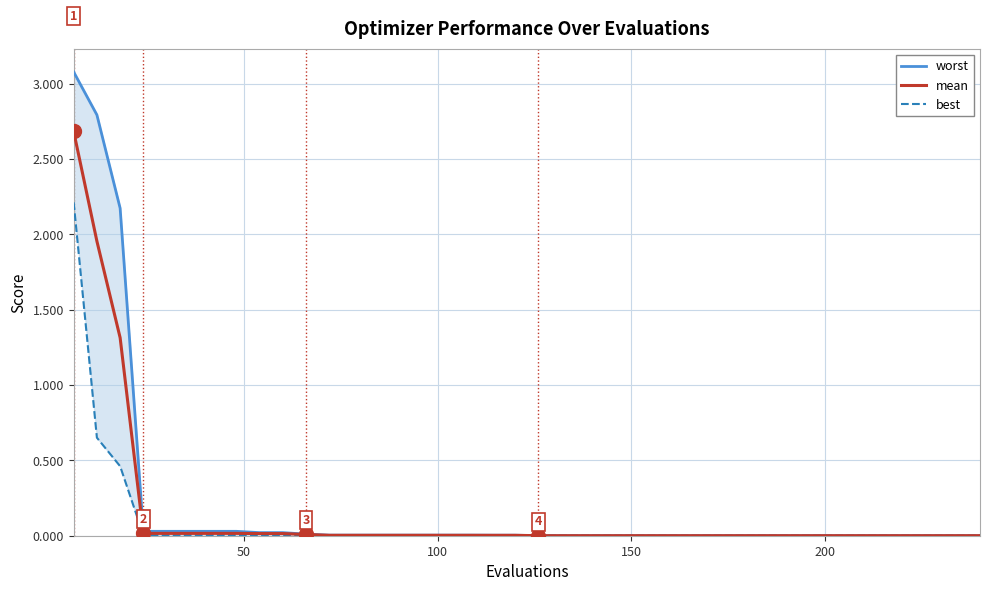

Rank the series by their maximum value, from lowest to highest.

best, mean, worst